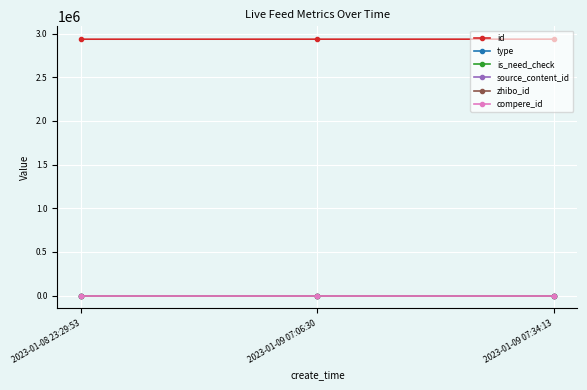

Where is is_need_check nearest to the value 0?

2023-01-08 23:29:53